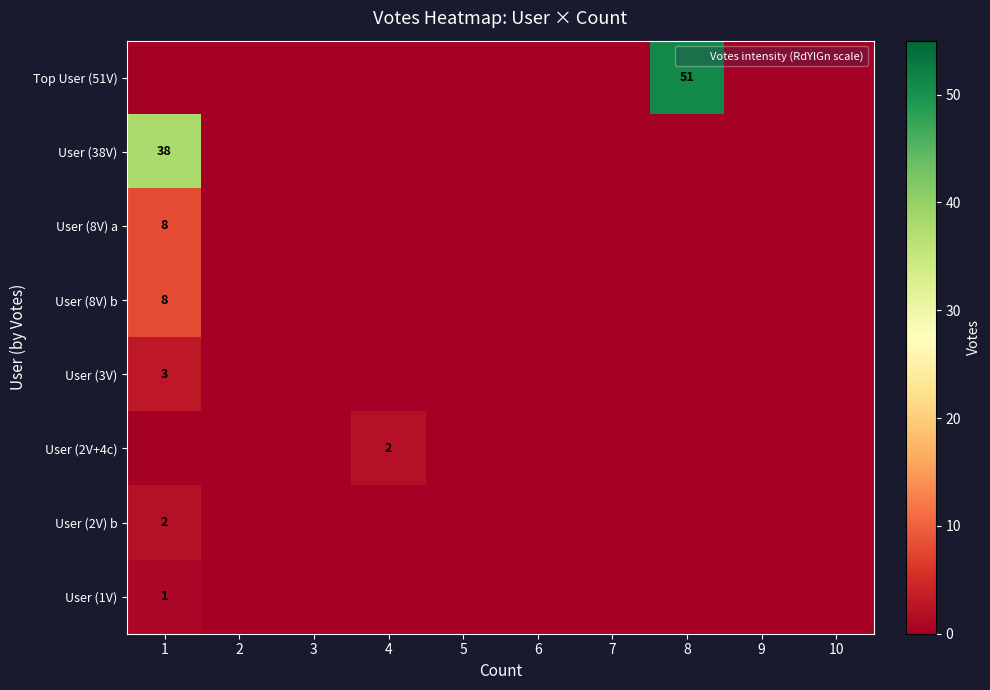

How many values in the User (8V) b series exceed 0?

1